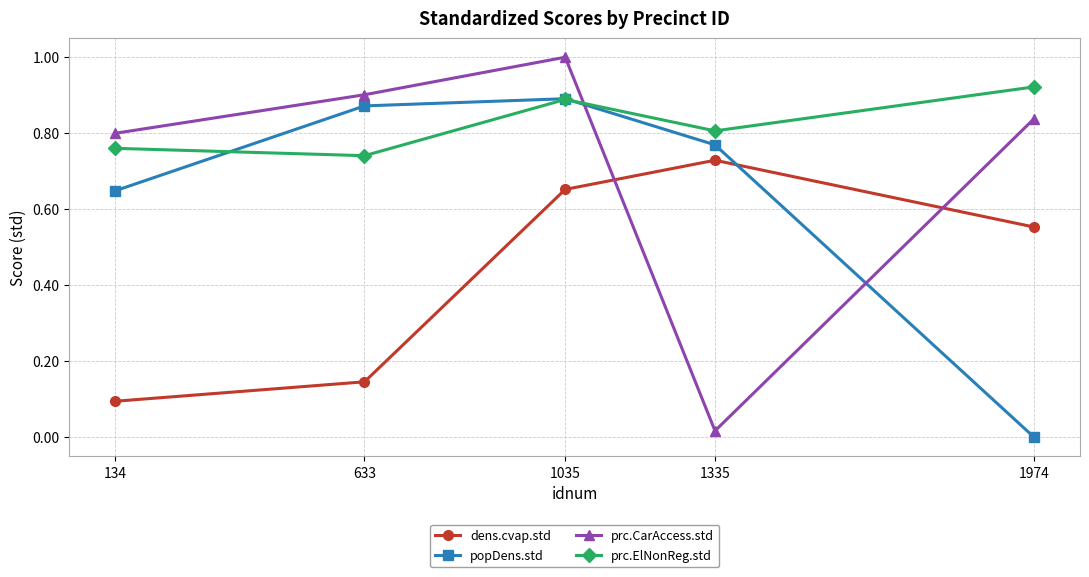

Is the value of popDens.std at 1974 greater than the value of prc.CarAccess.std at 1035?

No